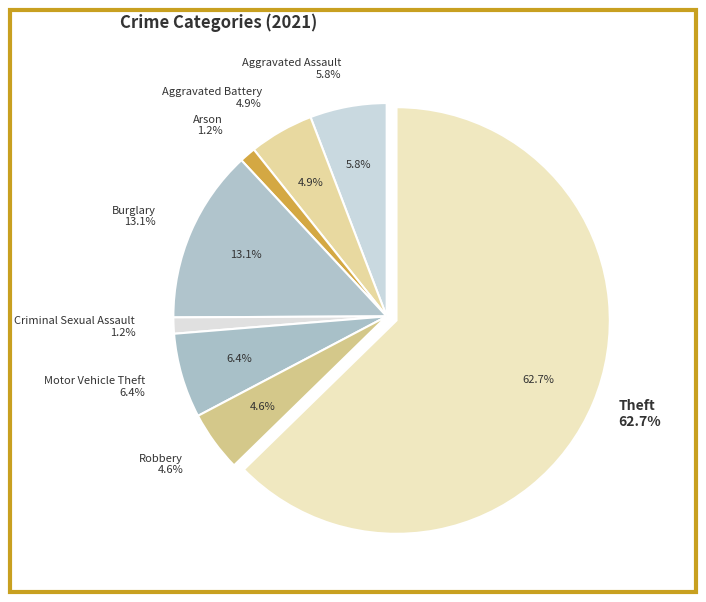

Which slice is the smallest?

Arson